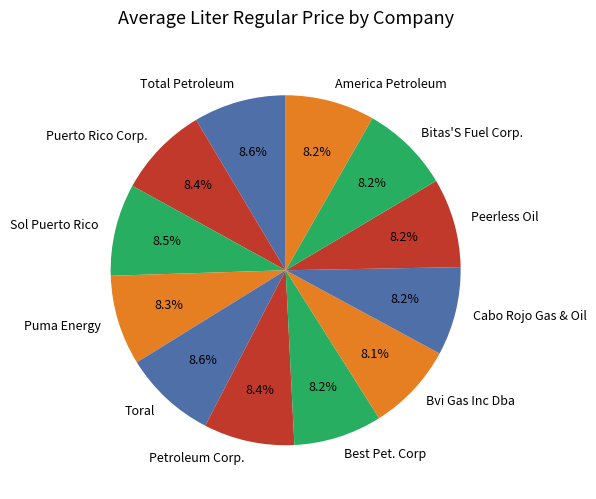

Combined, what portion of the pie is Total Petroleum and Puerto Rico Corp.?

16.9%